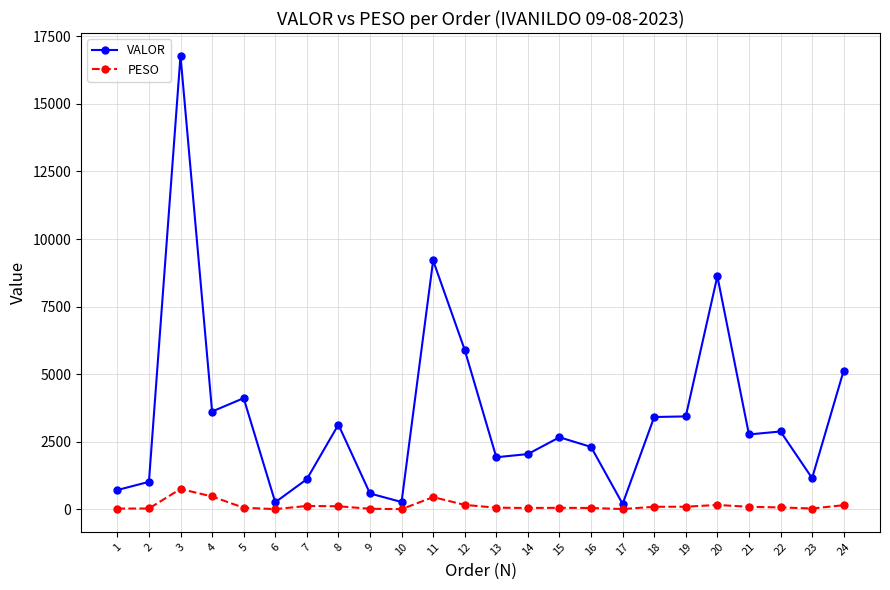

True or false: VALOR has a value of 3618.3 at 4.

True